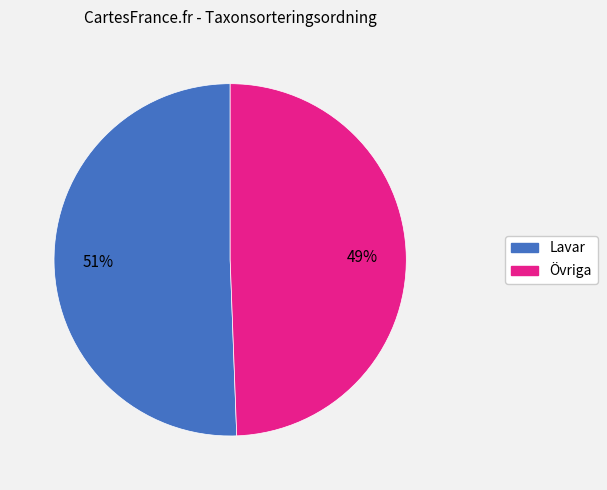

Does any single category account for the majority?

Yes